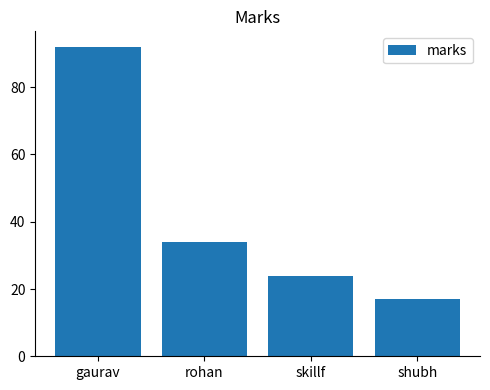

The chart shows a value of 24 at skillf. True or false?

True